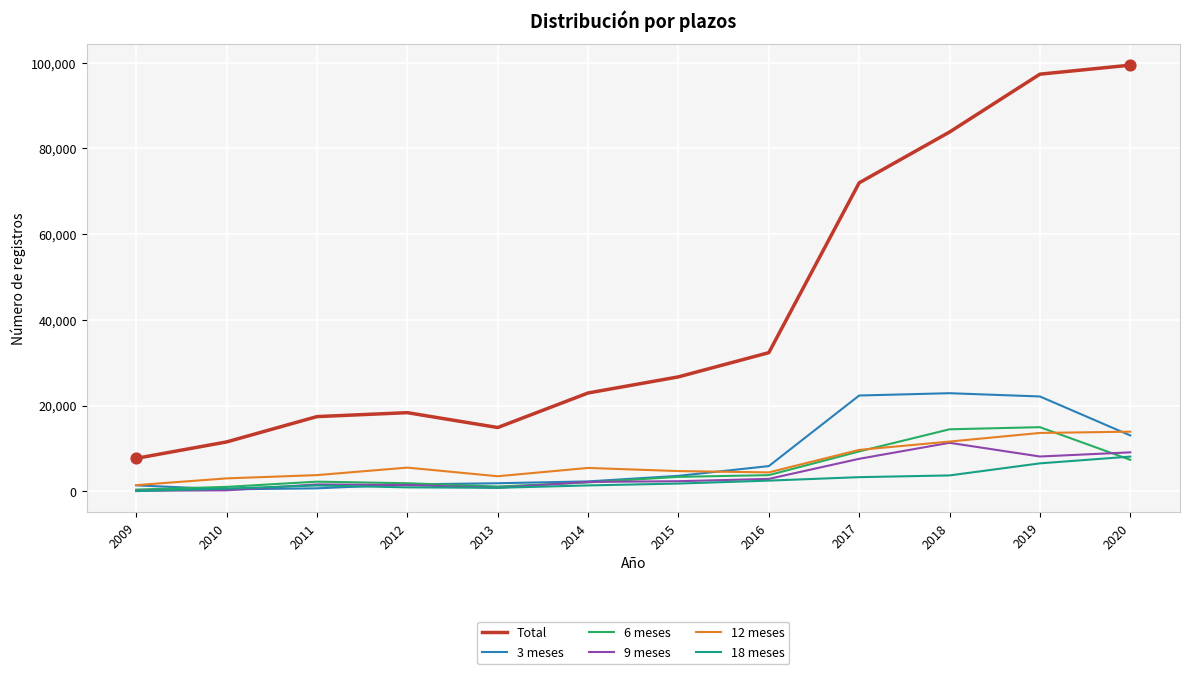

What is the total value across all series at 2014?

36284